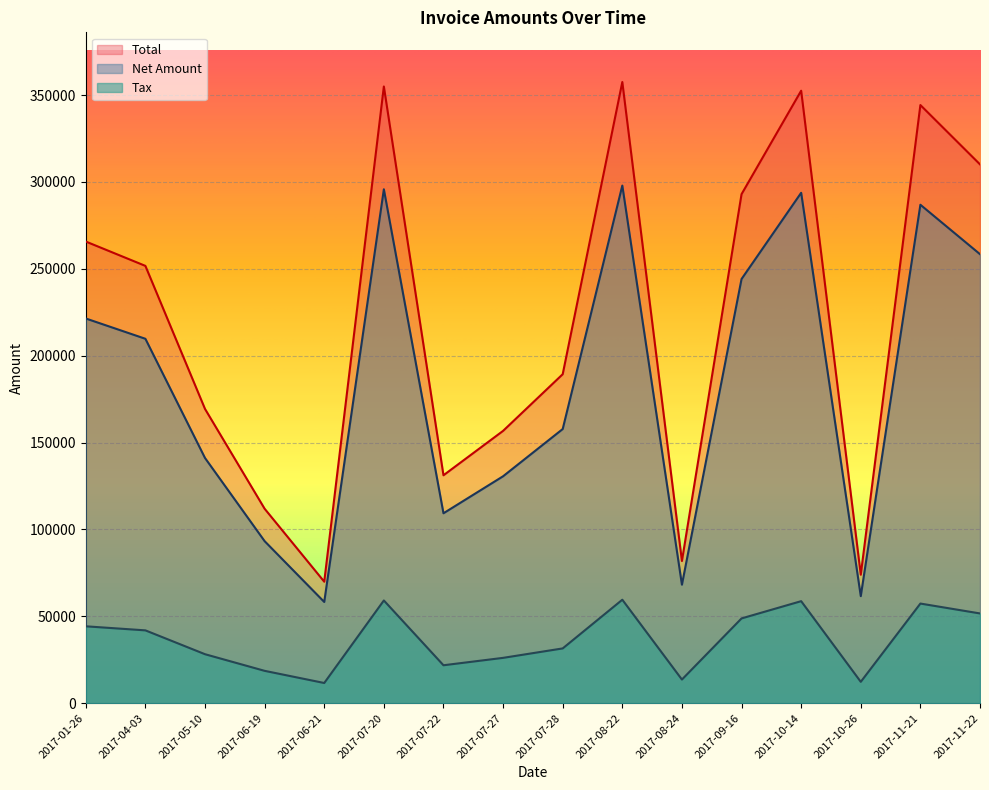

At which category is the sum across all series the highest?

2017-08-22